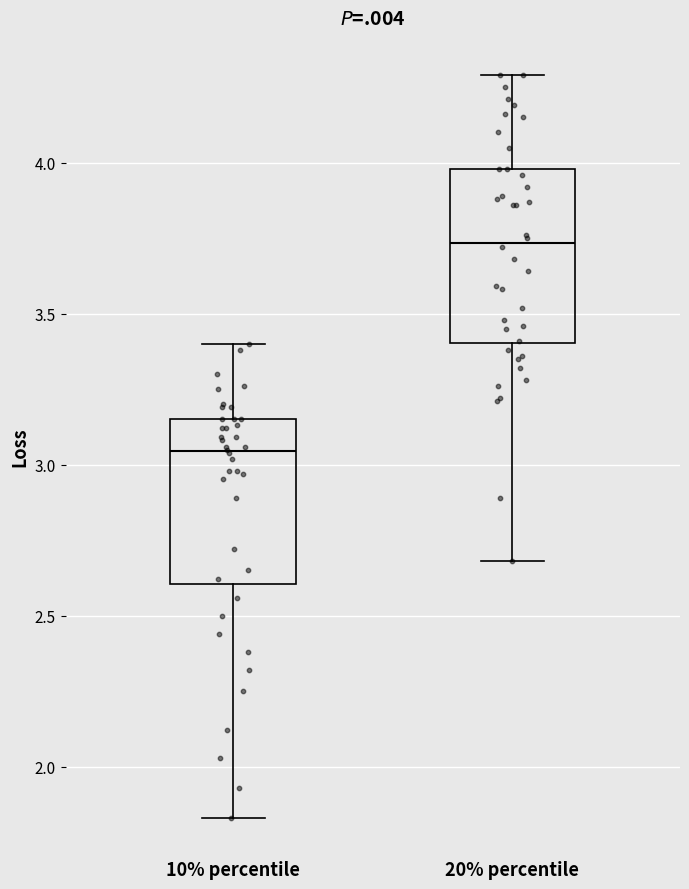

Reading left to right, read every box against the y-axis: the position of its median line, the range the box covers, and the ends of its whiskers. The values are not printed on the chart, so give them approximately, as read against the axis.

10% percentile: median 3.05, box 2.60 to 3.15, whiskers 1.85 to 3.40
20% percentile: median 3.75, box 3.40 to 4.00, whiskers 2.70 to 4.30